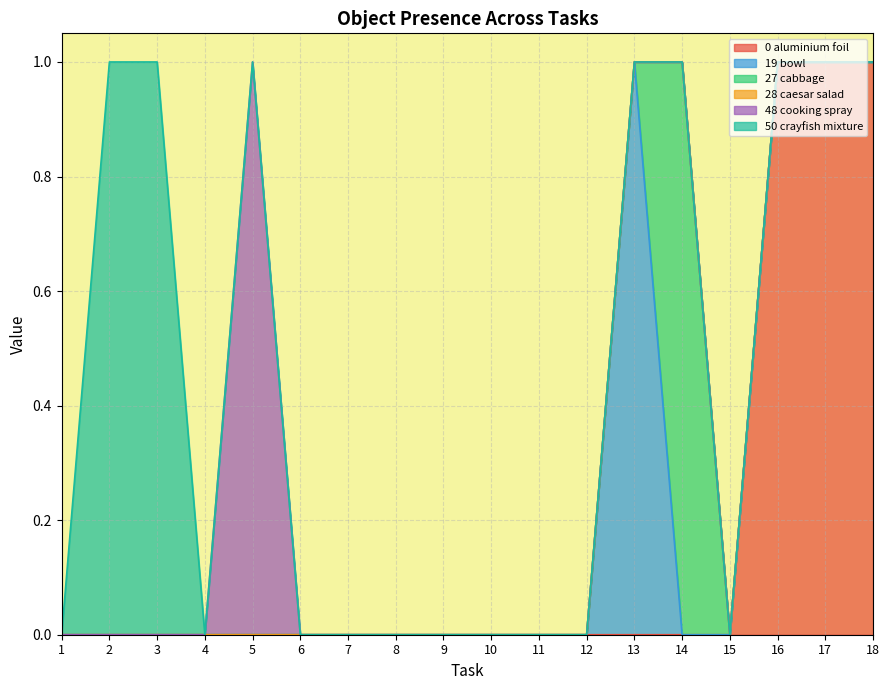

Does the chart display data point markers on the line(s)?

No